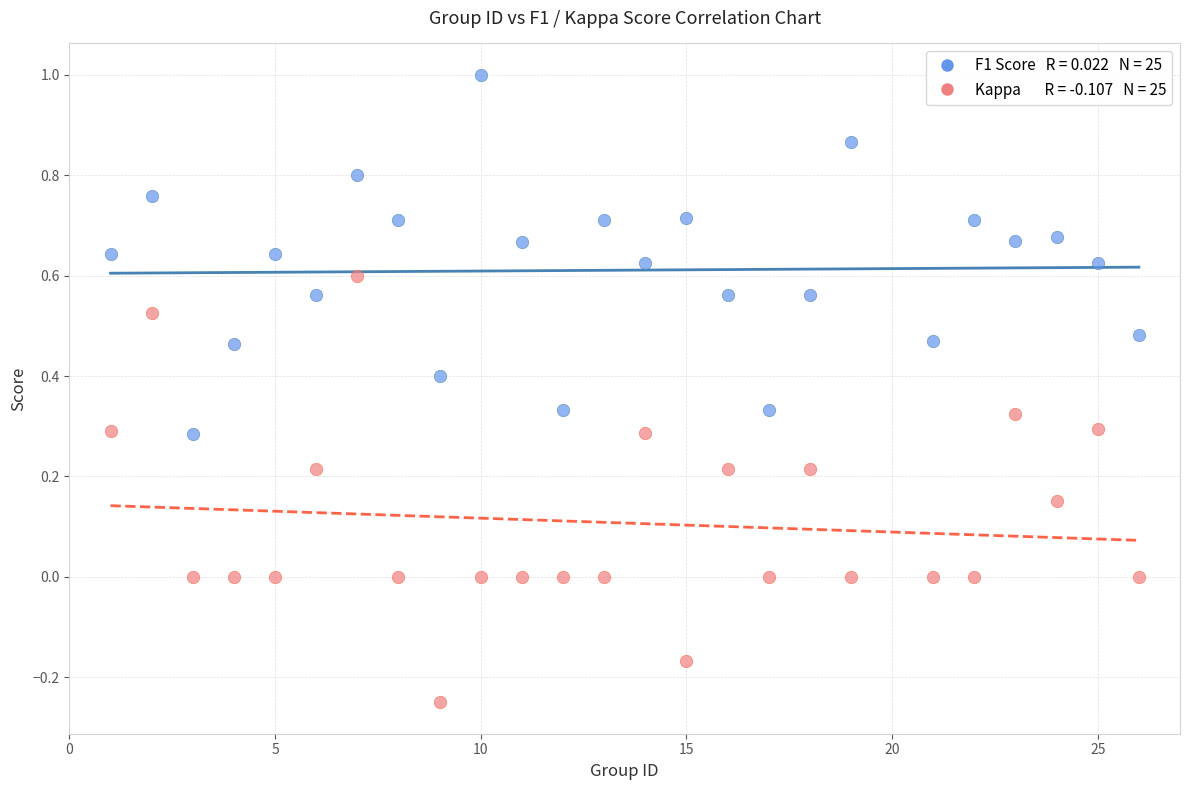

Across all data points, what is the range of X values (max minus min)?

25.0